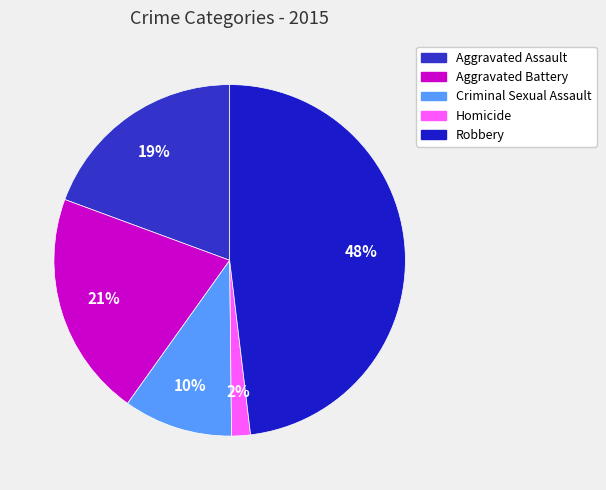

To the nearest percent, what is the average slice percentage?

20%